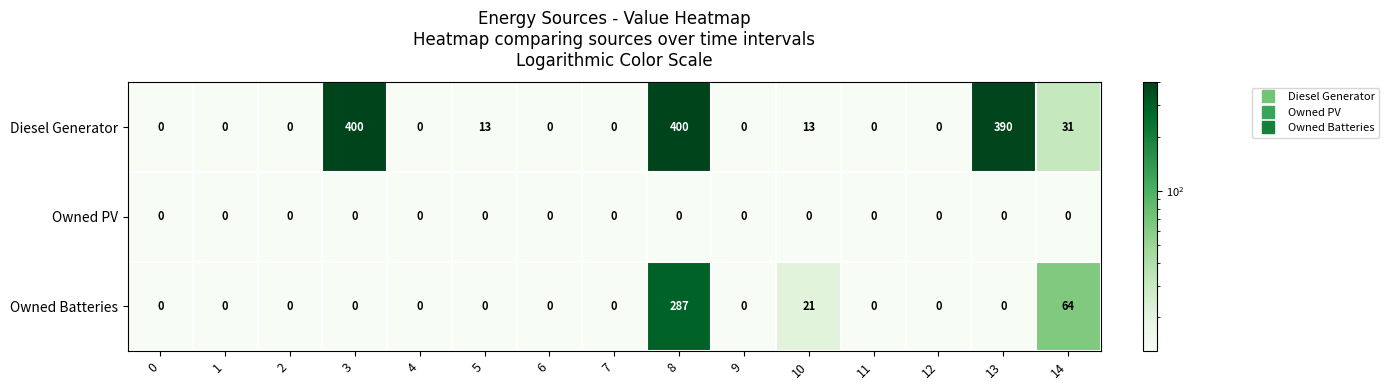

Which series has the largest total across all categories?

Diesel Generator